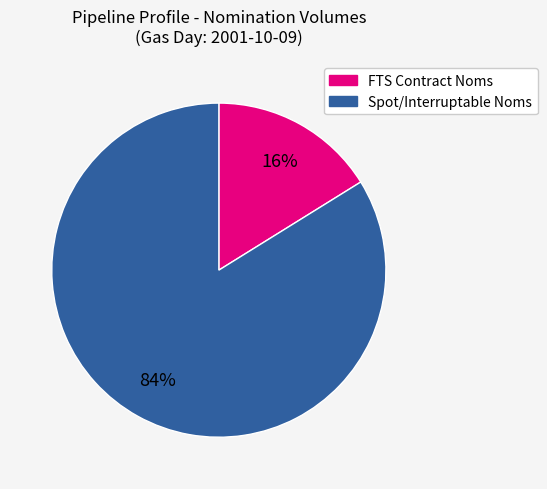

Rank the categories by value from highest to lowest.

Spot/Interruptable Noms, FTS Contract Noms